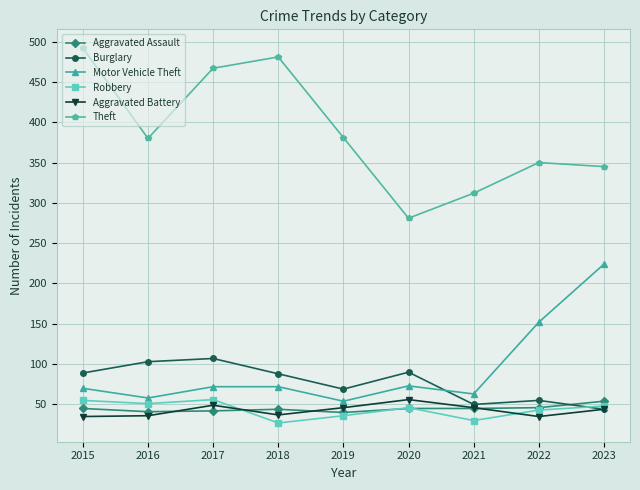

Is the value of Burglary at 2017 greater than the value of Aggravated Battery at 2023?

Yes